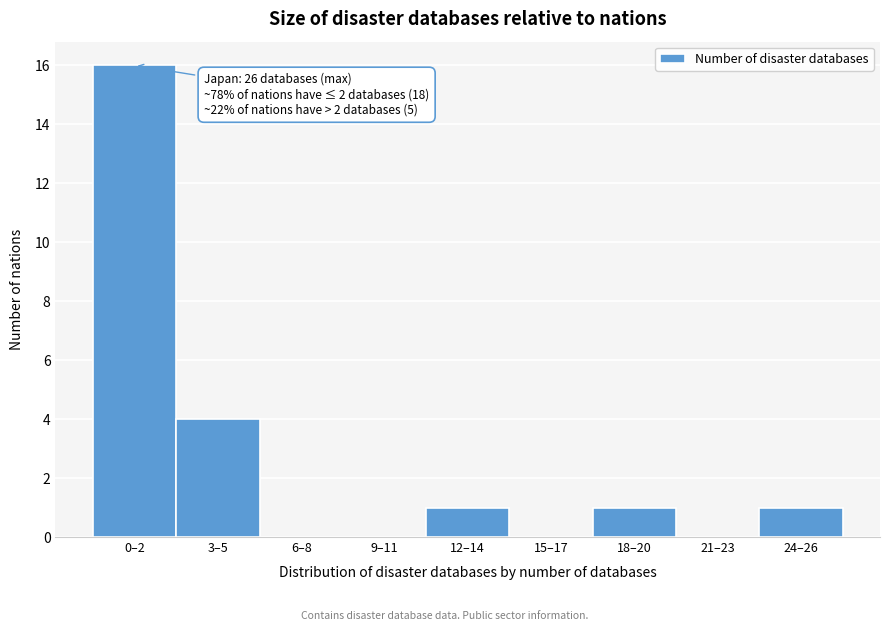

Reading right to left, list all the values displayed in this chart.

24–26=1	21–23=0	18–20=1	15–17=0	12–14=1	9–11=0	6–8=0	3–5=4	0–2=16